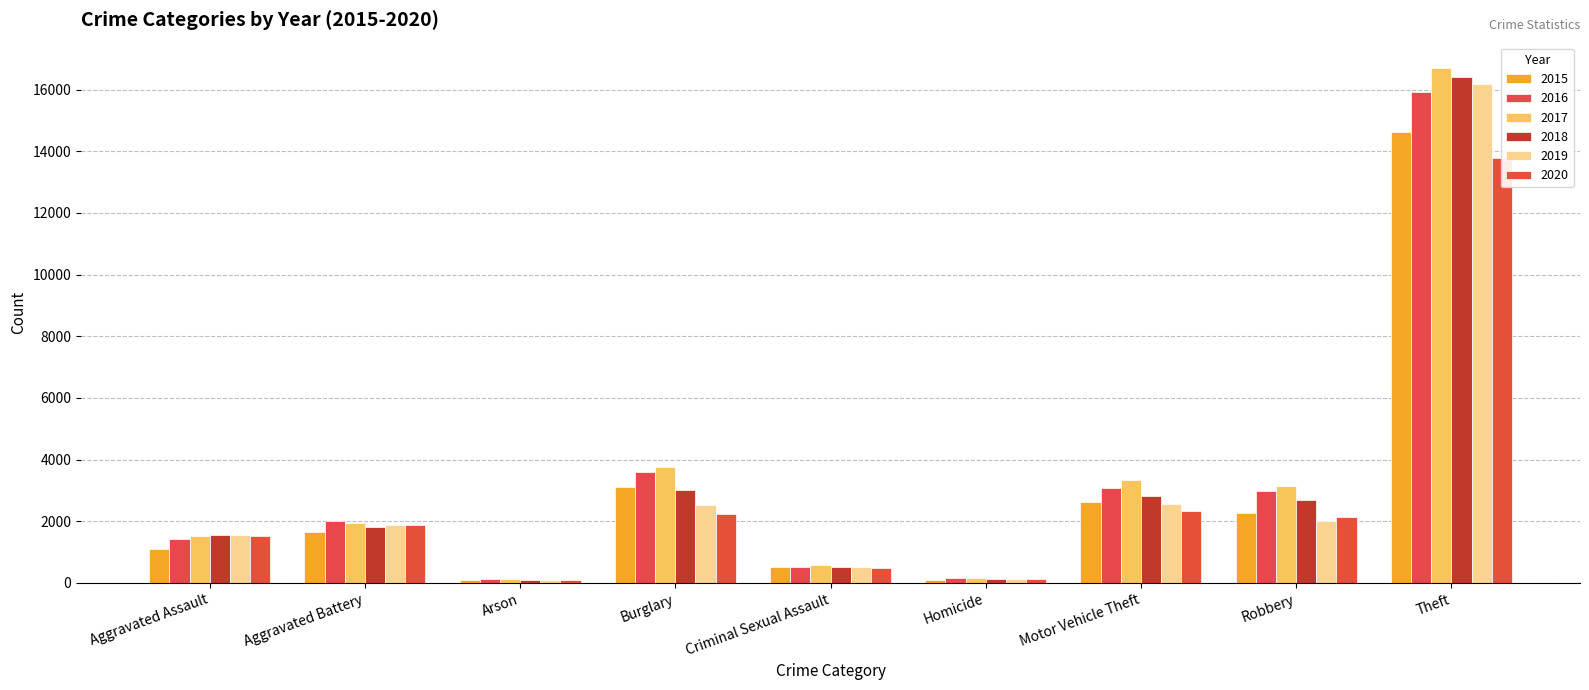

What is the difference between the maximum and minimum values in the 2016 series?

15788